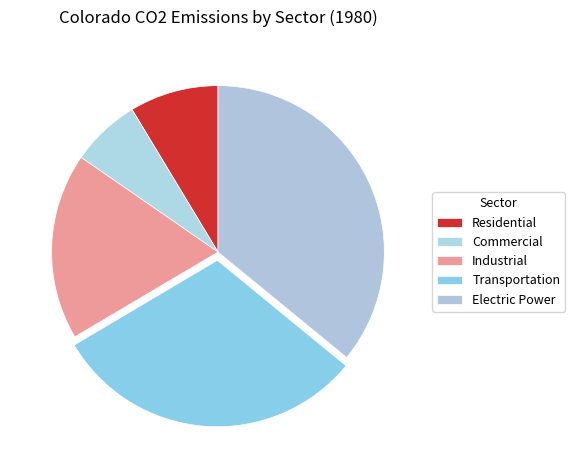

True or false: Electric Power accounts for 36% of the total.

True